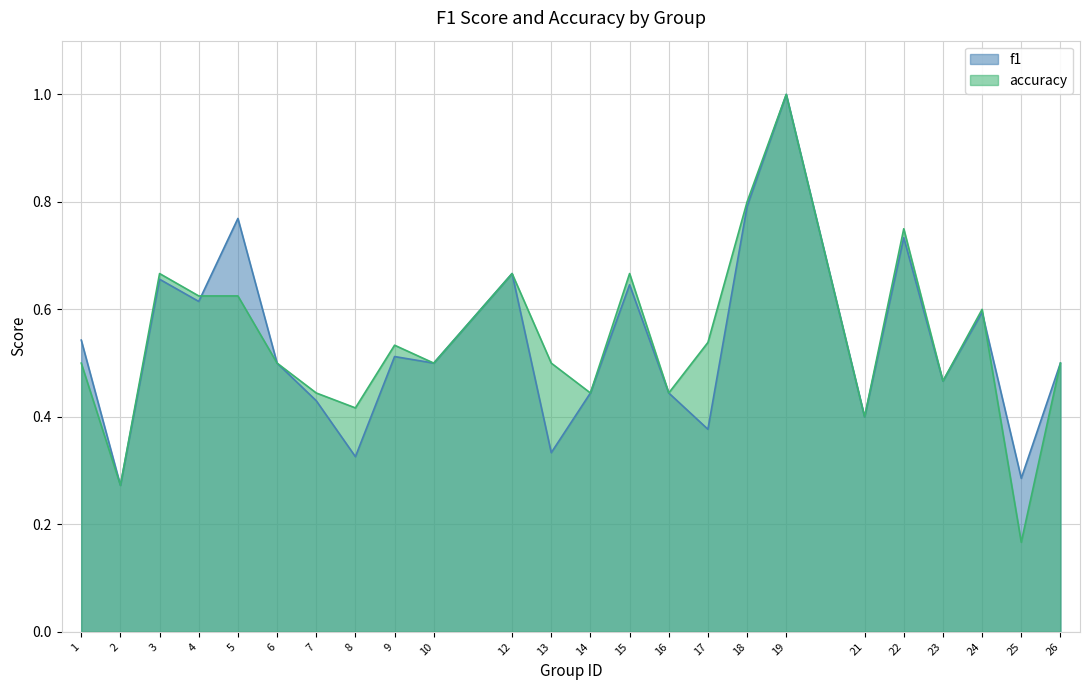

At which label is accuracy closest to 0?

25